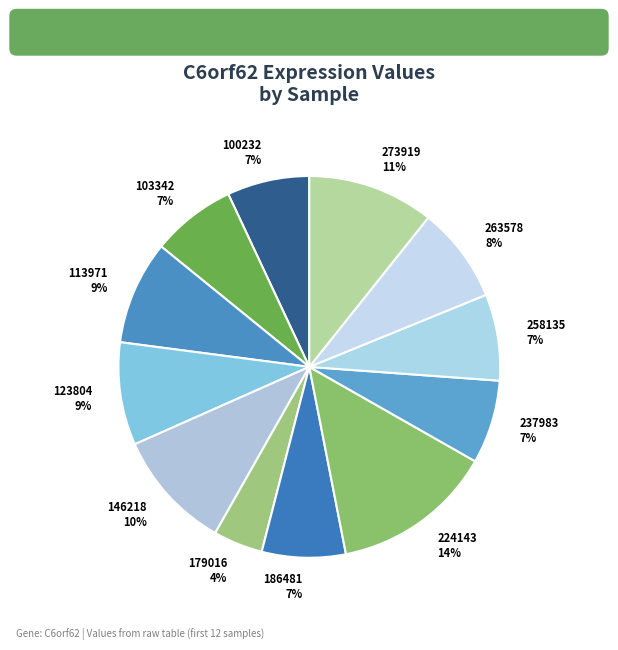

How many slices are in this pie chart?

12